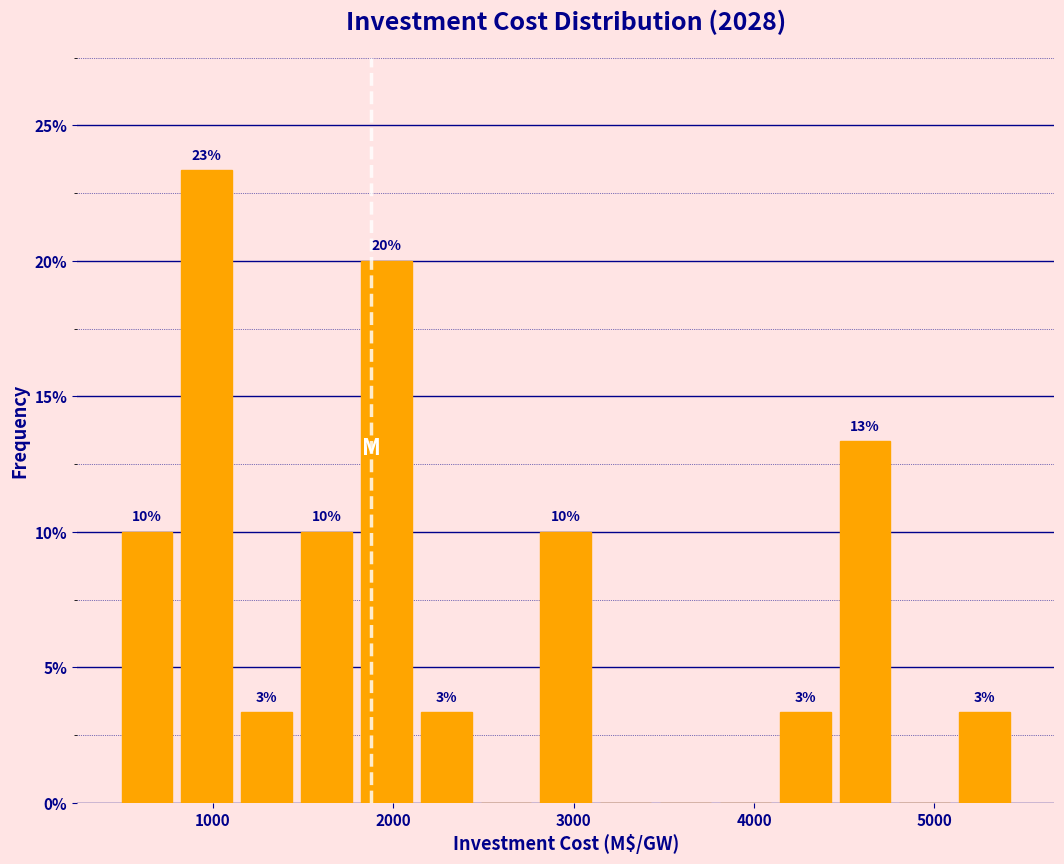

Read against the x-axis, roughly where is the centre of the tallest bar?

1000